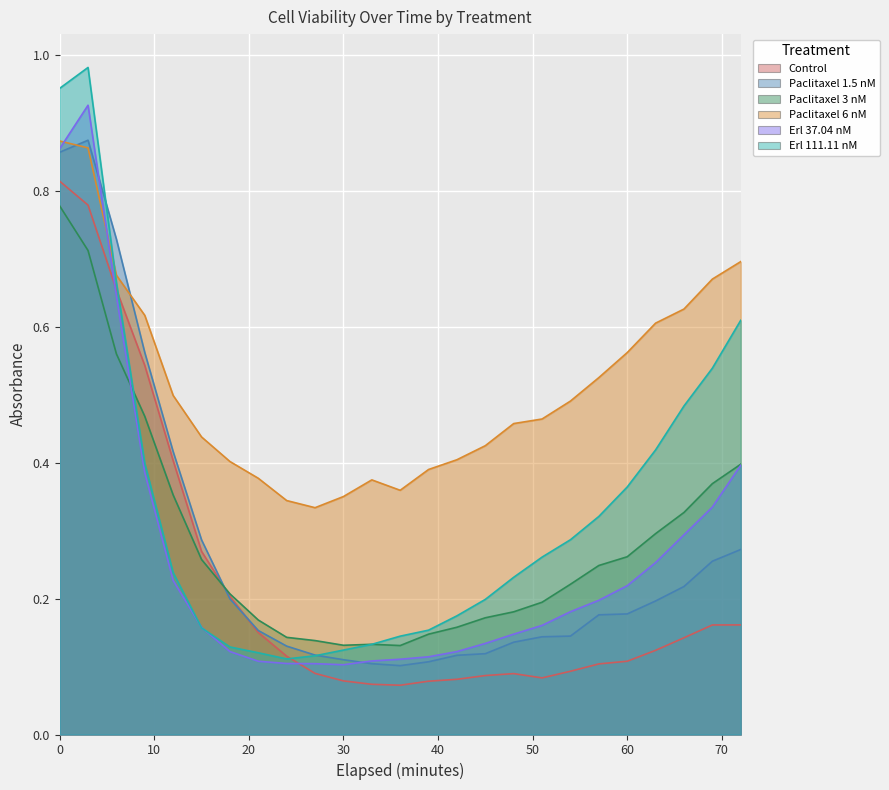

What is the average value of the Erl 37.04 nM series?

0.3